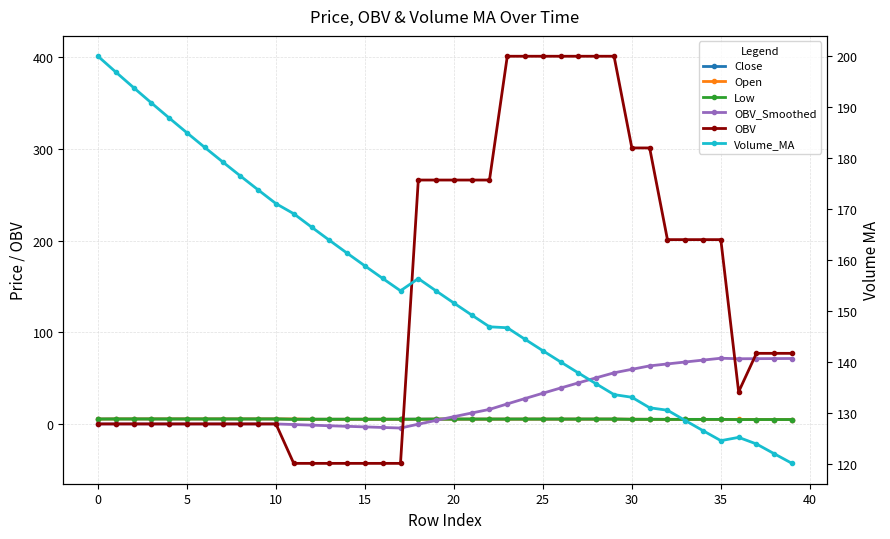

How many interior local valleys does the OBV_Smoothed series have?

2